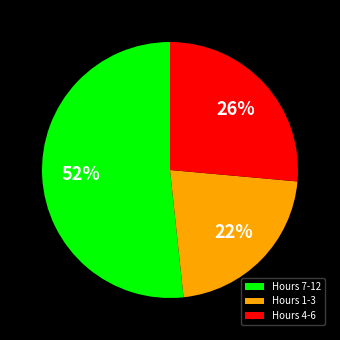

How many slices are in this pie chart?

3